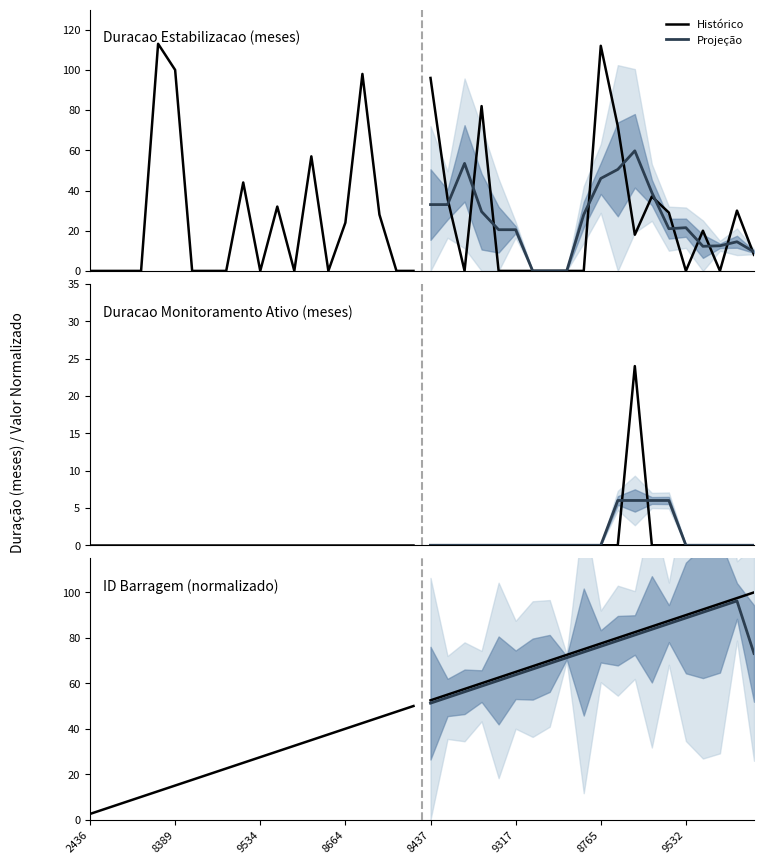

At 15, list the series in order from largest to smallest.

Projeção, Histórico